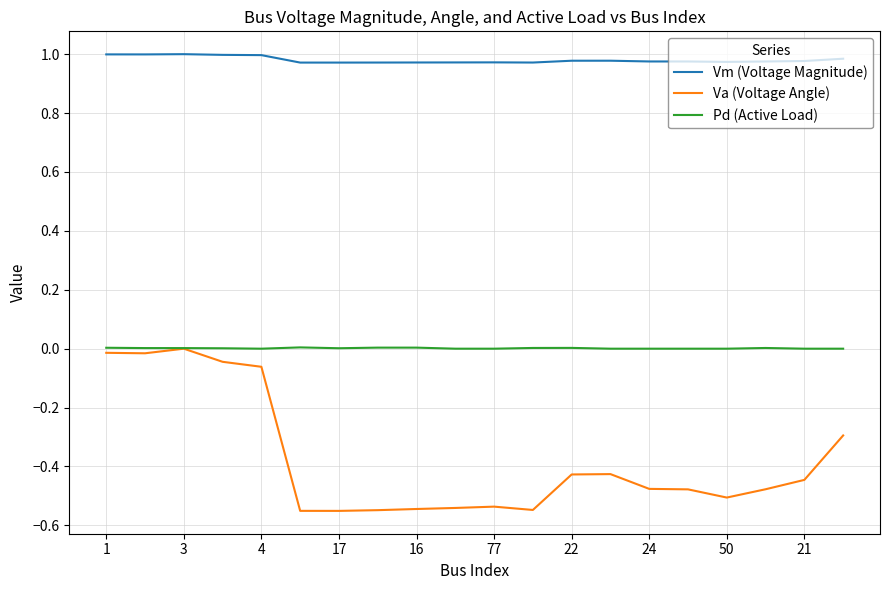

List the series in order of their overall mean, highest first.

Vm (Voltage Magnitude), Pd (Active Load), Va (Voltage Angle)